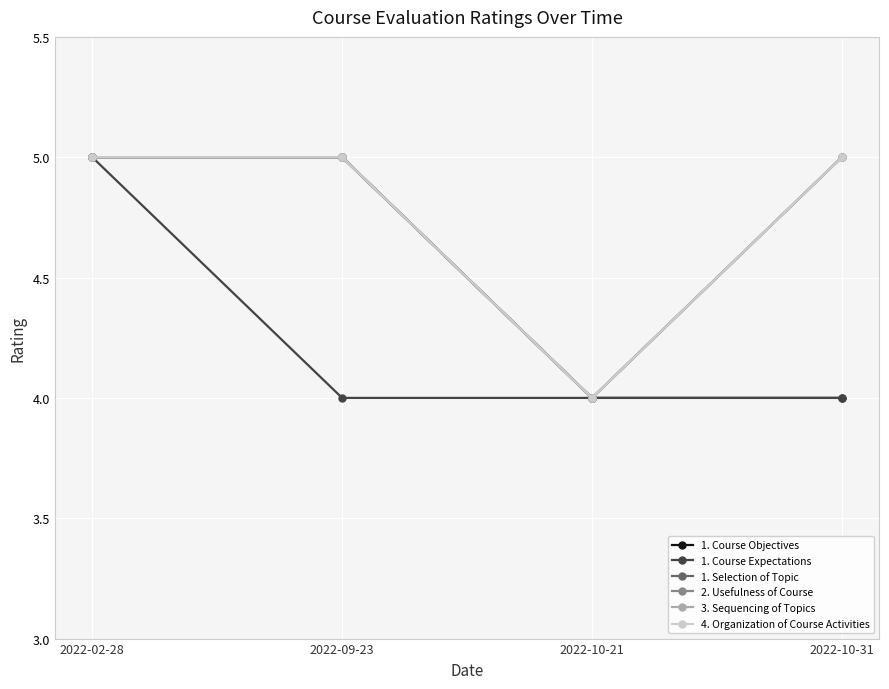

In 4. Organization of Course Activities, how many points are lower than both neighbors (excluding endpoints)?

1